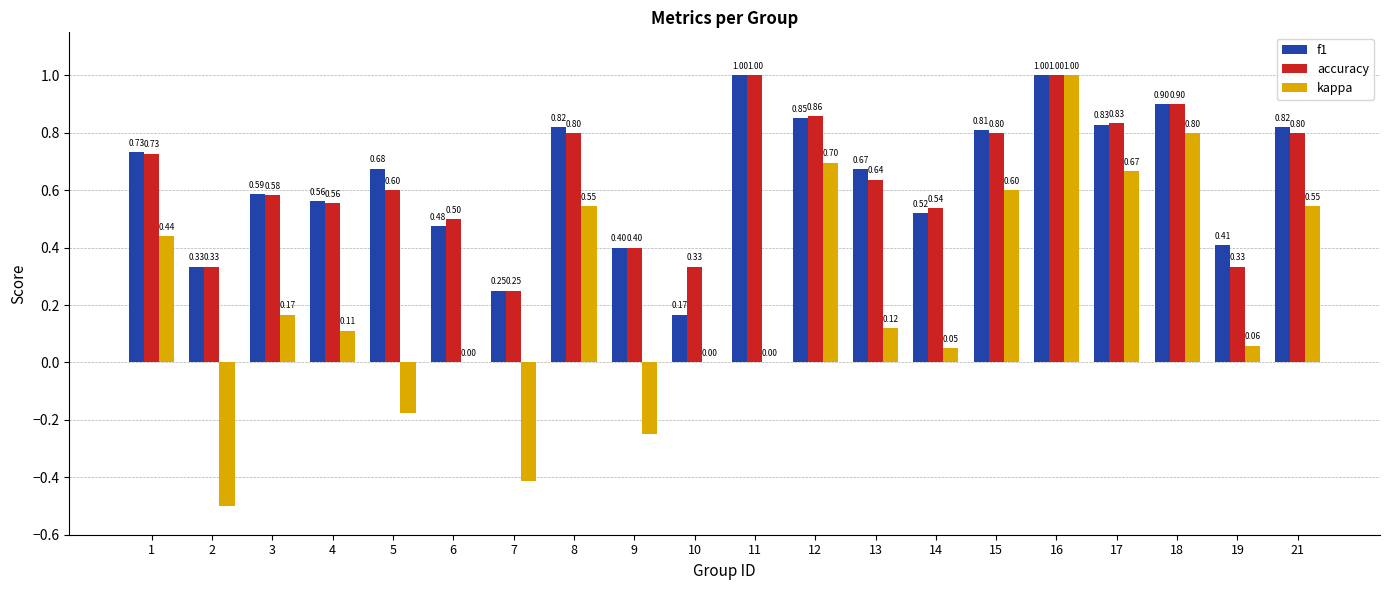

What is the average value of the f1 series?

0.6